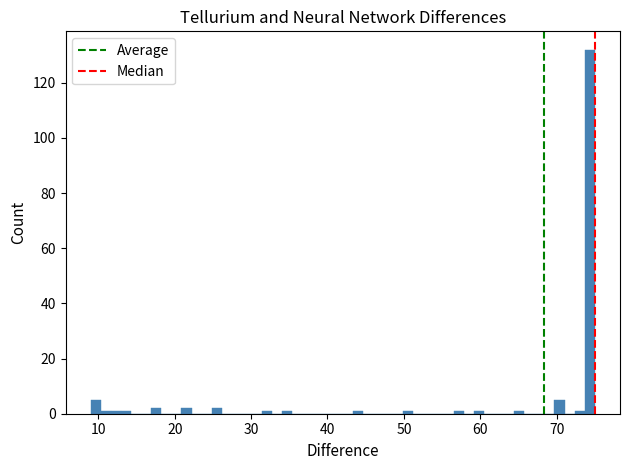

Around what value on the x-axis is the tallest bar? Give the approximate position of its centre, as read against the axis.

74